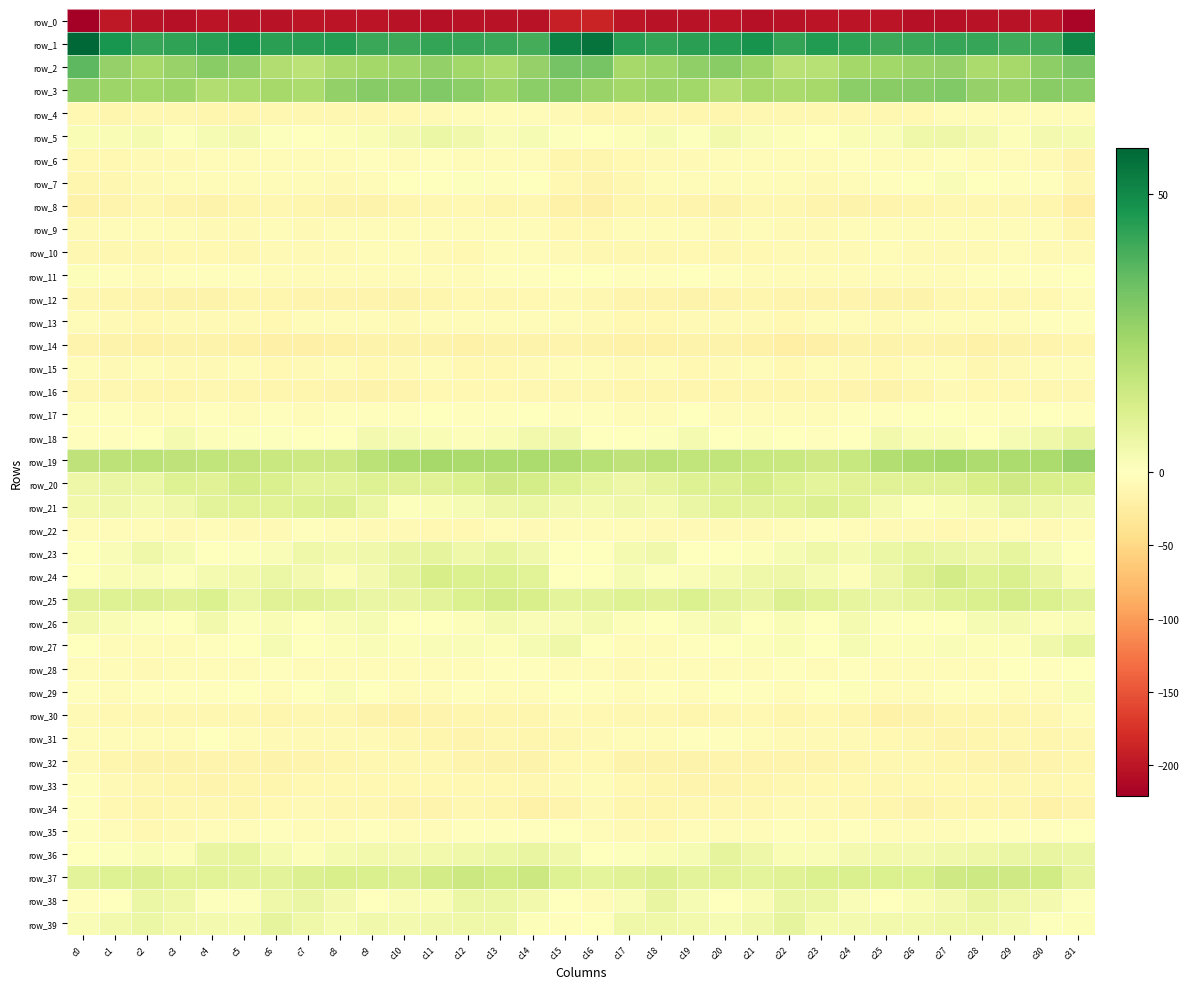

What is the sum of all row_9 values?

-203.4